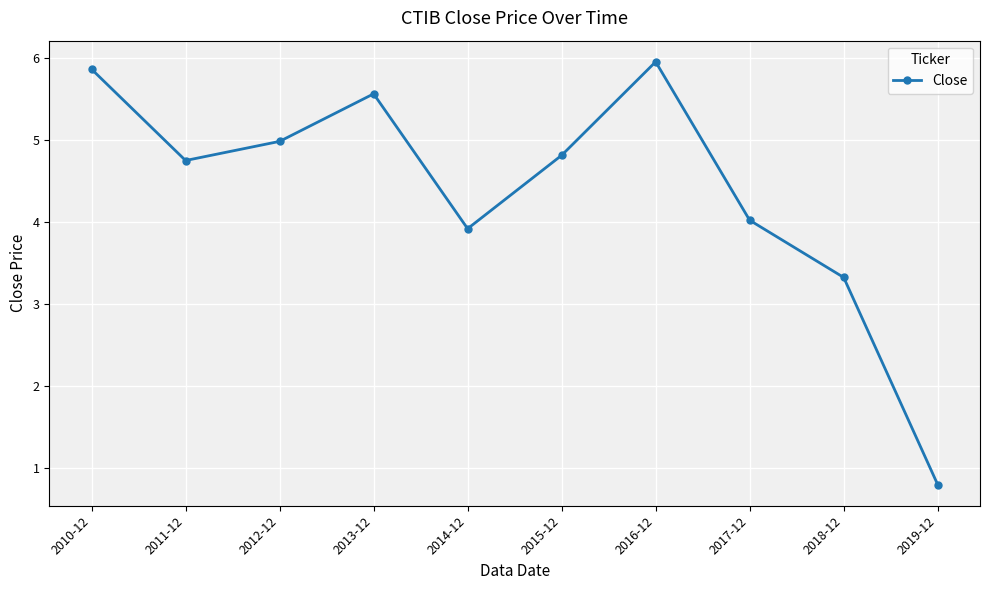

What is the greatest value displayed?

5.9